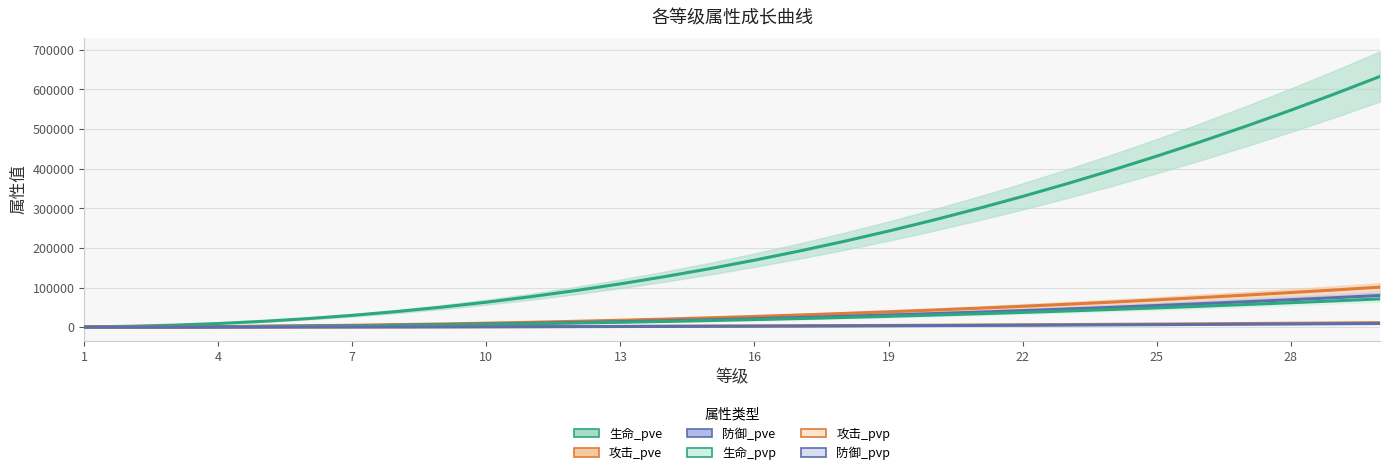

Reading left to right, transcribe all the data shown in this chart.

生命_pve: 500	2144	5025	9195	14692	21546	29782	39422	50484	62987	76944	92370	109278	127679	147585	169006	191952	216433	242456	270031	299166	329867	362143	396000	431445	468485	507125	547373	589233	632712
攻击_pve: 79	342	801	1466	2343	3436	4749	6287	8051	10045	12271	14731	17427	20362	23537	26953	30612	34517	38667	43064	47711	52607	57754	63154	68807	74714	80876	87295	93971	100905
防御_pve: 63	271	635	1161	1856	2722	3763	4981	6379	7959	9722	11672	13808	16133	18649	21355	24255	27348	30637	34121	37803	41682	45760	50039	54518	59198	64081	69166	74456	79950
生命_pvp: 56	241	565	1035	1654	2426	3353	4439	5685	7093	8665	10402	12306	14378	16620	19032	21617	24374	27304	30410	33691	37148	40783	44596	48587	52759	57110	61643	66357	71254
攻击_pvp: 8	38	90	165	263	386	534	708	906	1131	1381	1659	1962	2293	2650	3035	3447	3887	4354	4849	5373	5924	6504	7112	7748	8414	9108	9831	10582	11363
防御_pvp: 7	31	73	133	213	313	432	572	733	915	1117	1341	1587	1854	2143	2455	2788	3144	3522	3922	4346	4792	5260	5752	6267	6805	7367	7951	8559	9191